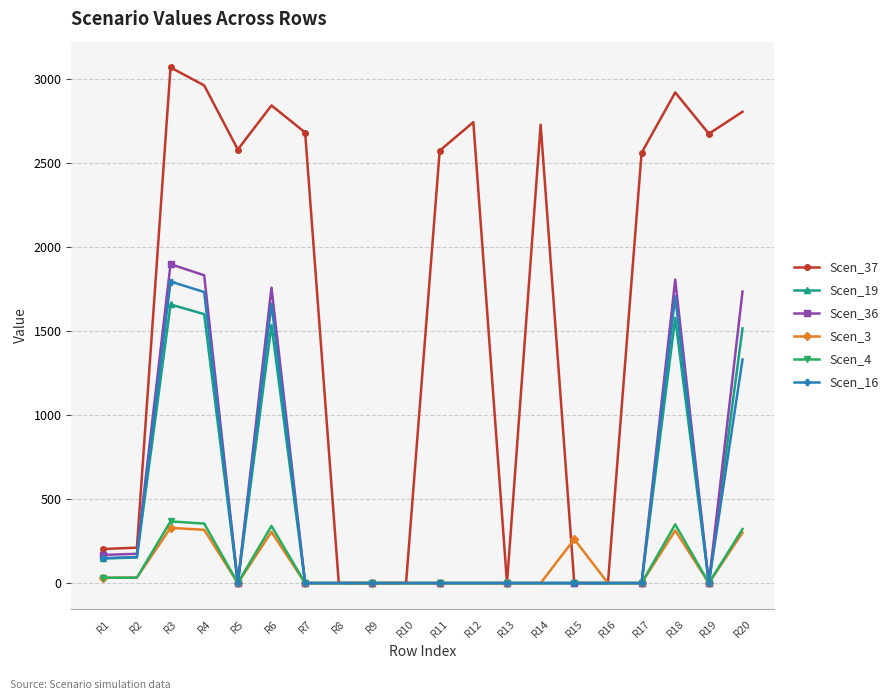

What is the sum of the Scen_19 values at R1 and R7?

146.5